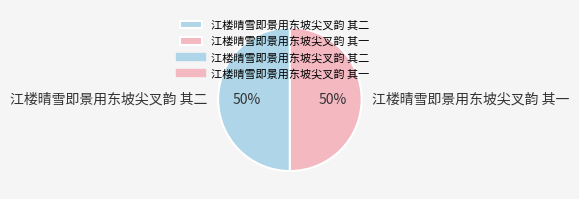

Combined, do 江楼晴雪即景用东坡尖叉韵 其二 and 江楼晴雪即景用东坡尖叉韵 其一 account for over 50%?

Yes